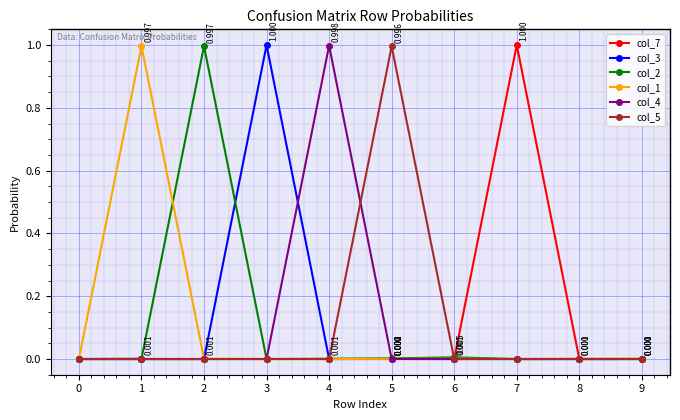

How many lines are shown in the chart?

6